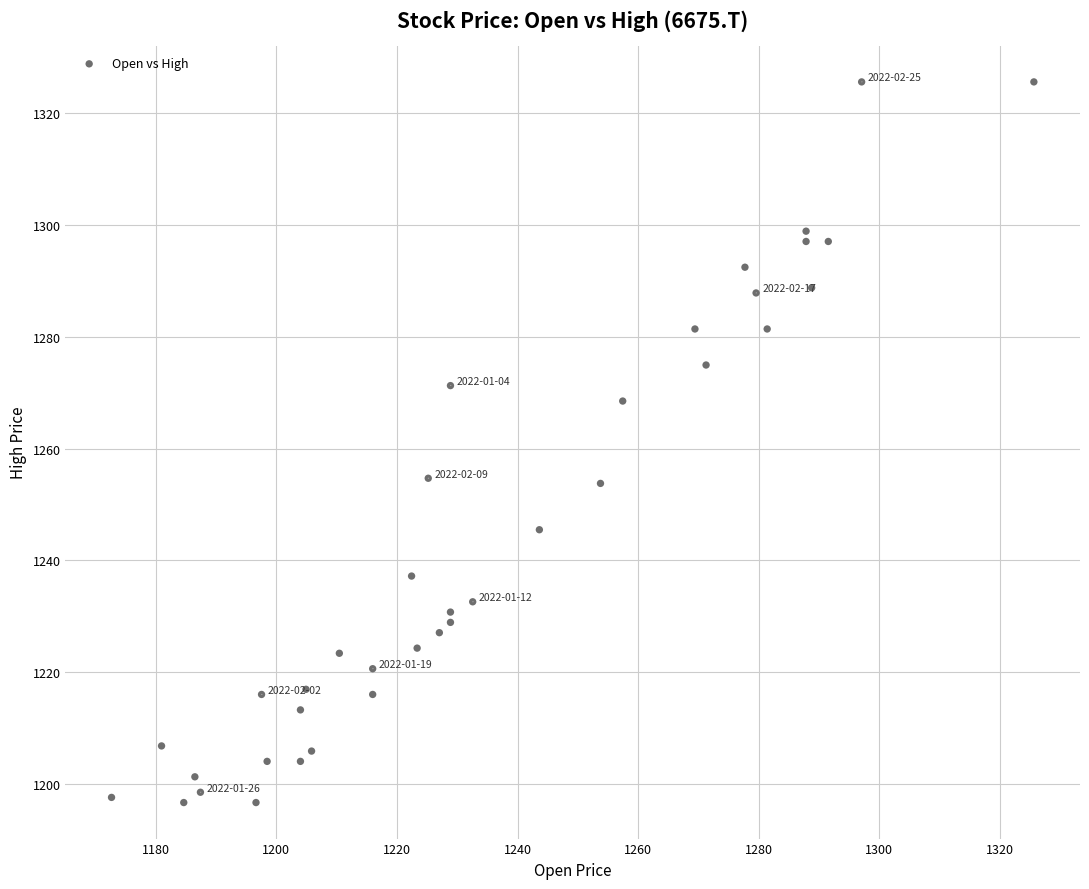

What is the range of Y values (max minus min)?

129.0